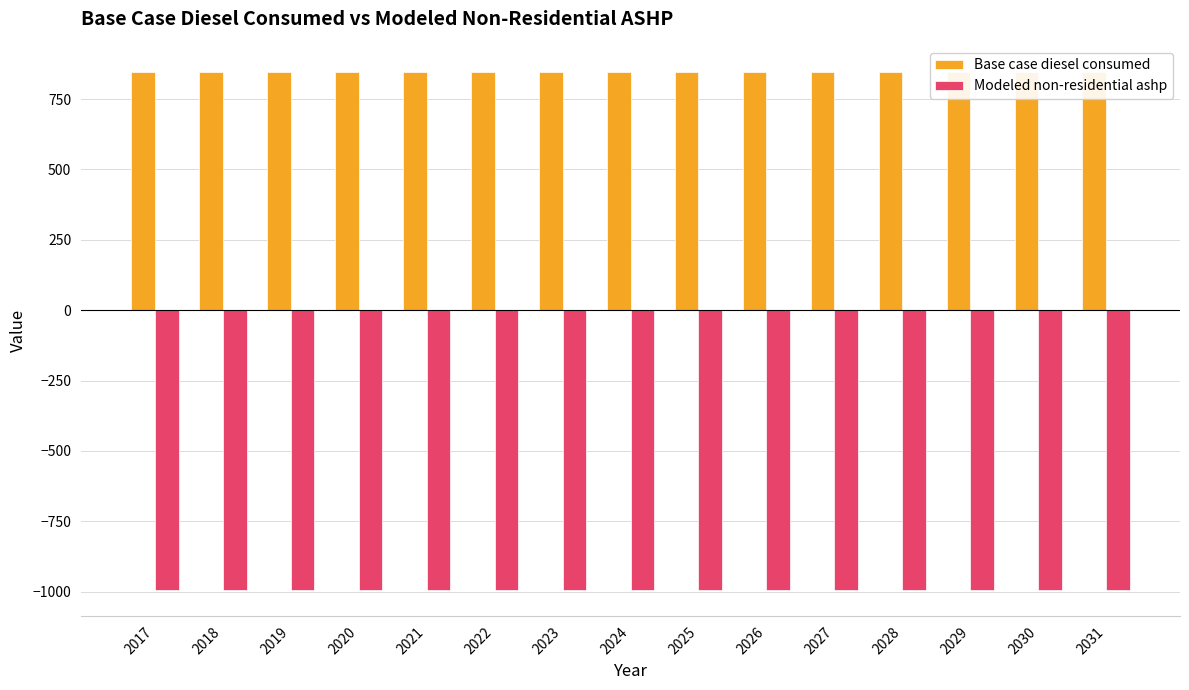

What are all the series names shown in the legend?

Base case diesel consumed, Modeled non-residential ashp